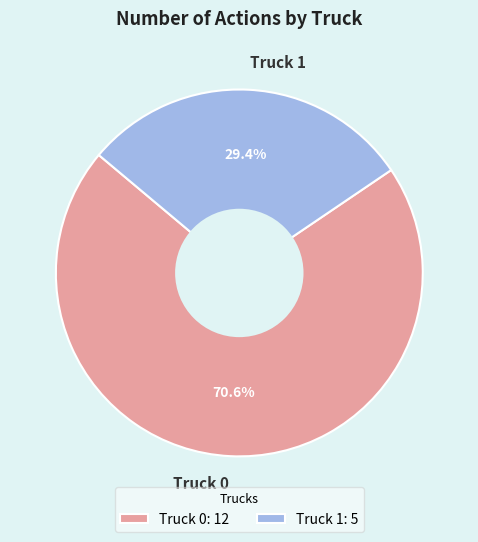

To the nearest percent, what is the average slice percentage?

50%